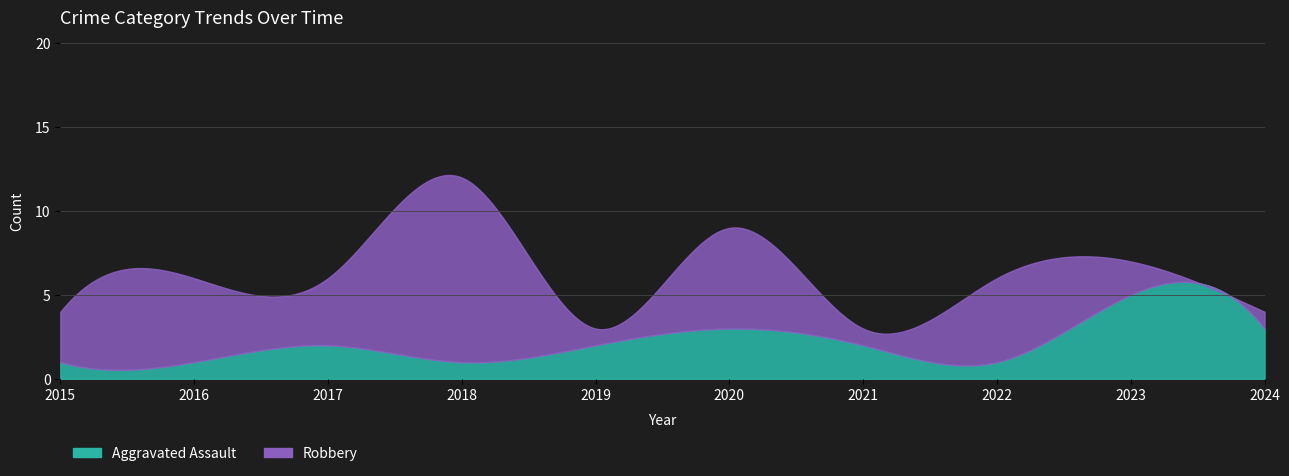

Rank the series by their maximum value, from lowest to highest.

Aggravated Assault, Robbery